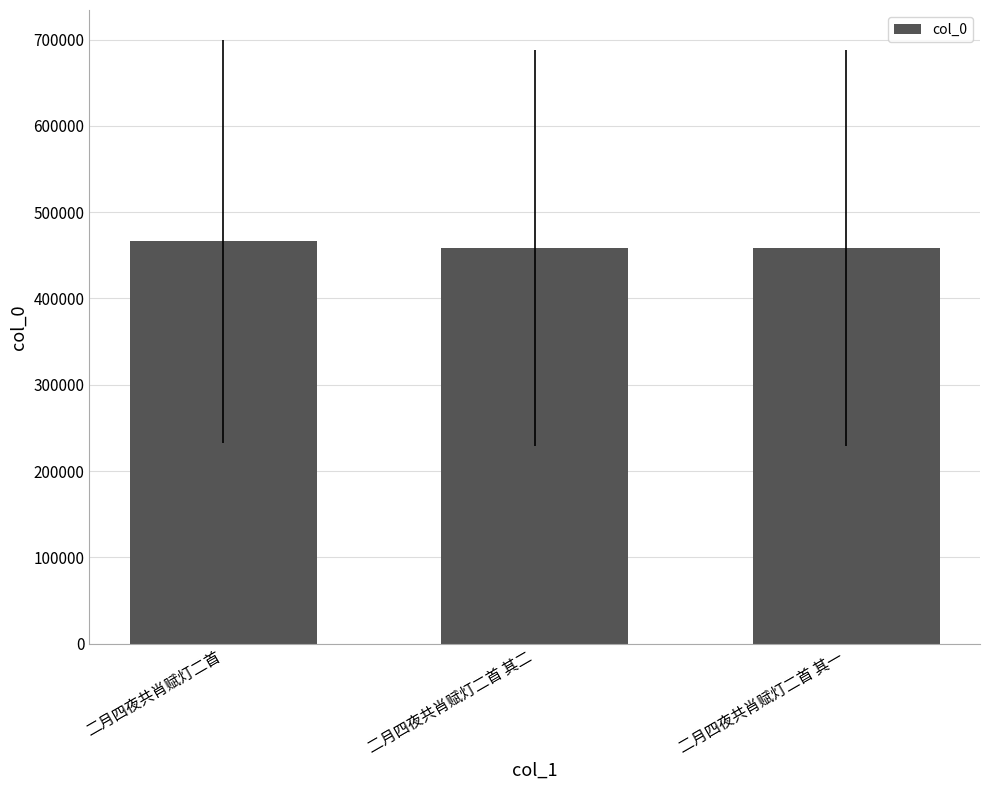

What is the change in value from 二月四夜共肖赋灯二首 to 二月四夜共肖赋灯二首 其一?

-7502